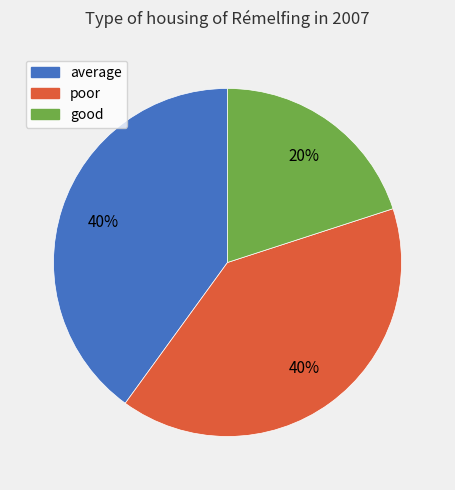

Is the sum of average and poor greater than half?

Yes